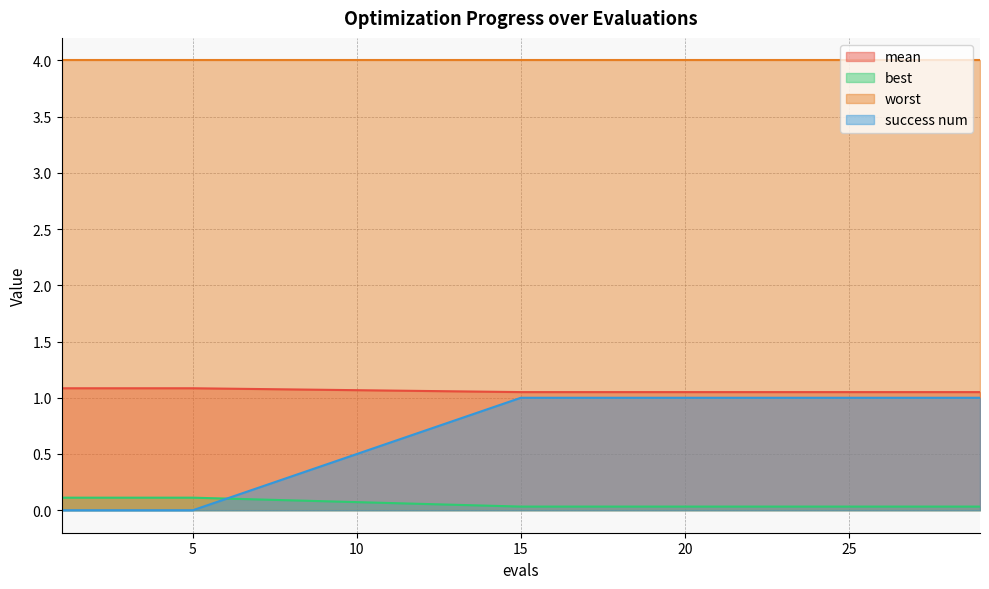

True or false: best and success num intersect in this chart.

True